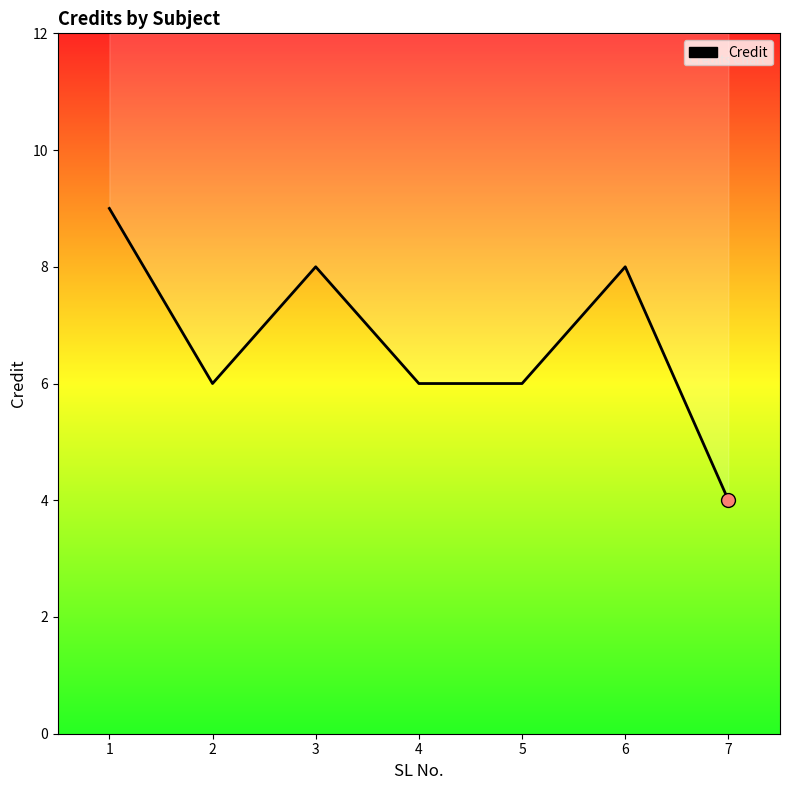

Where is the data nearest to the value 6?

2